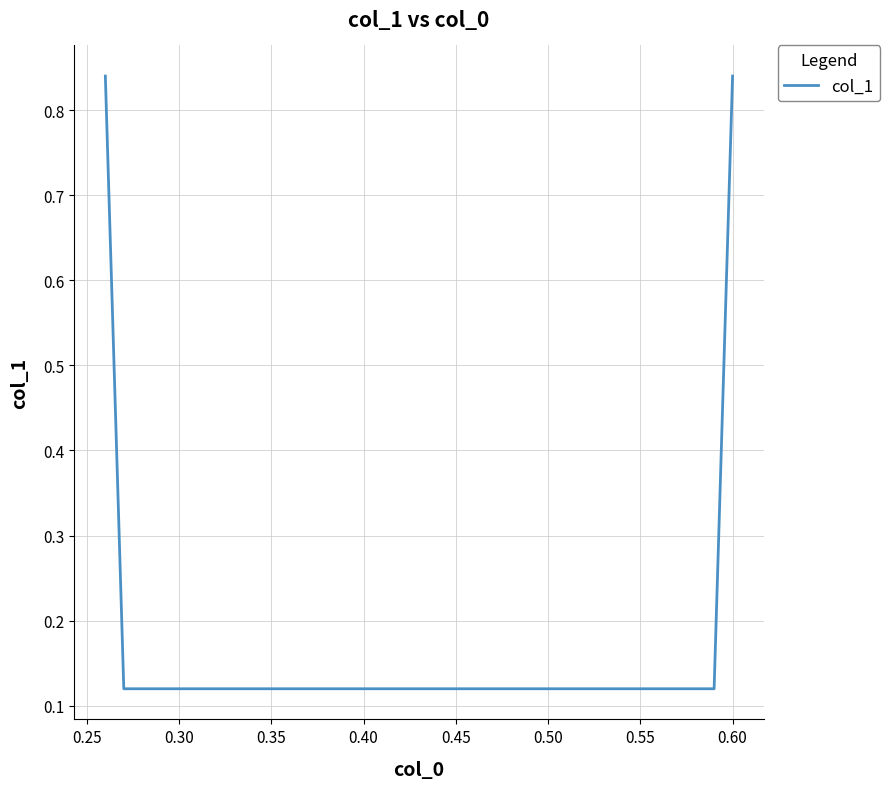

True or false: there are more than 2 points higher than both neighbors.

False